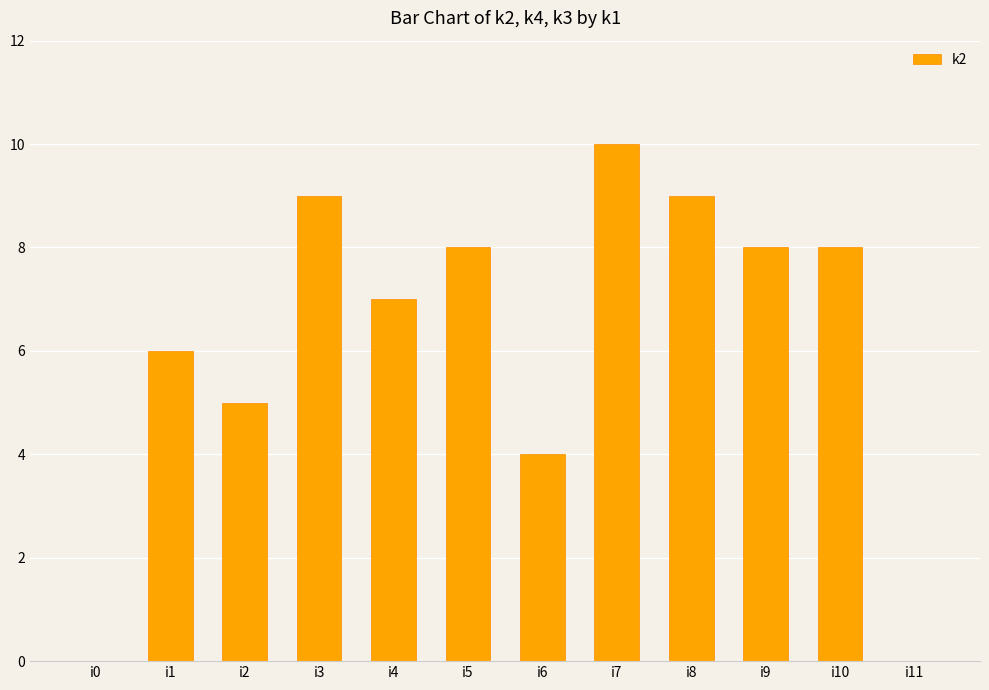

Reading left to right, list all the values displayed in this chart.

i0=0	i1=6	i2=5	i3=9	i4=7	i5=8	i6=4	i7=10	i8=9	i9=8	i10=8	i11=0